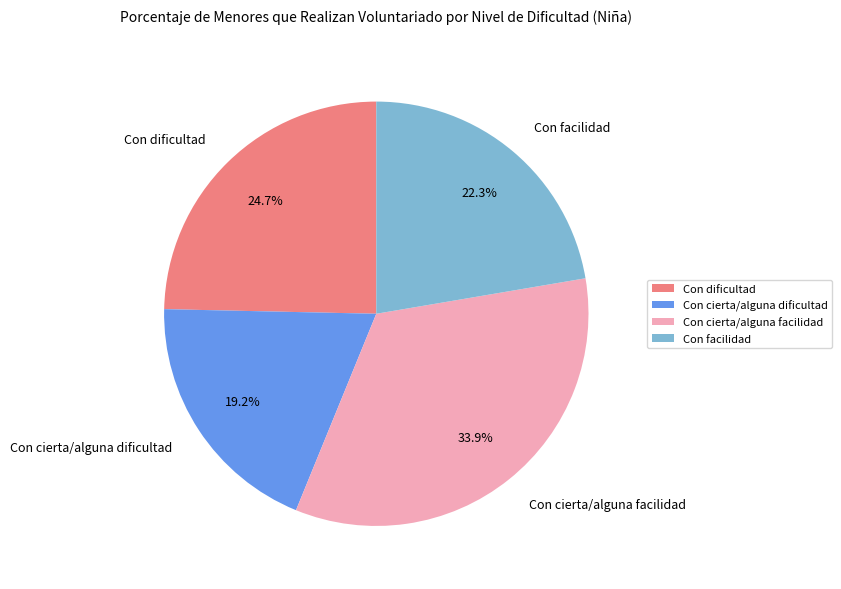

To the nearest percent, what is the difference between the largest and smallest slice percentages?

15%